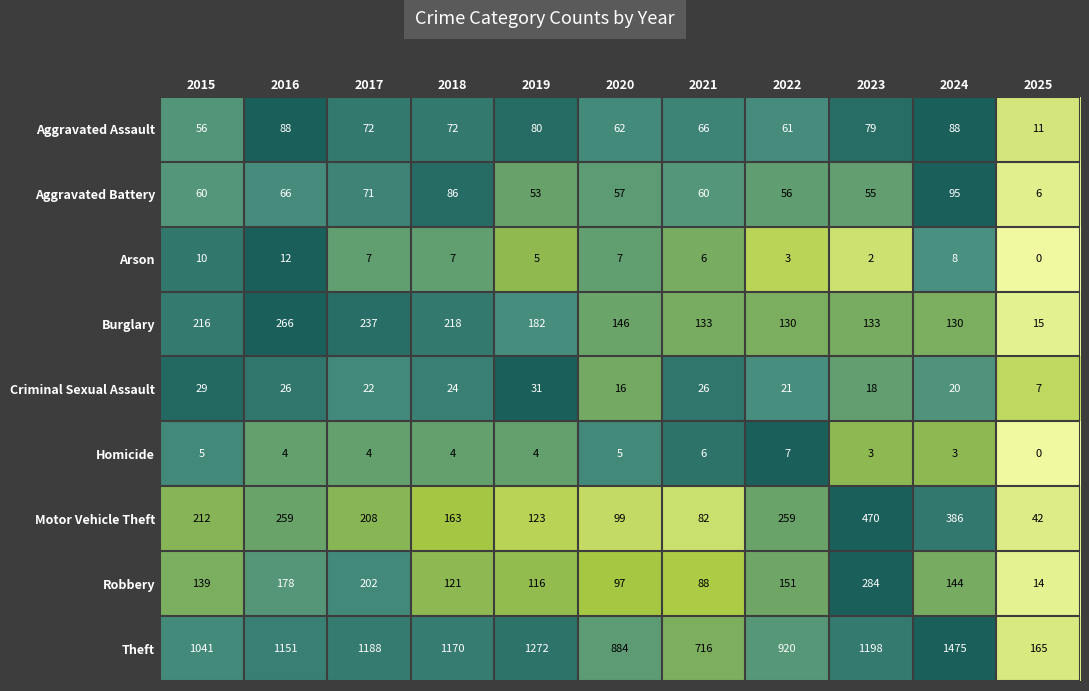

What is the difference between the highest and lowest values at 2018?

1166